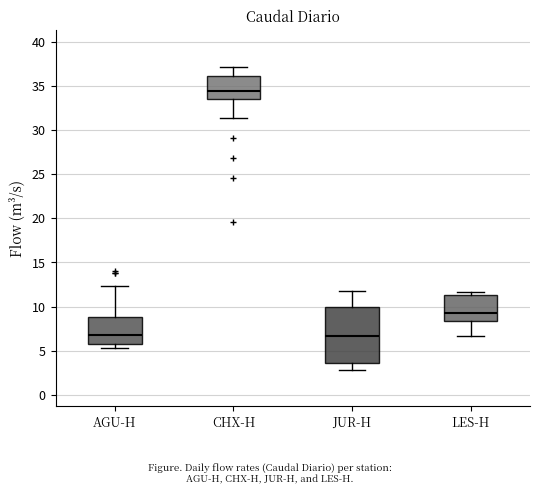

Which box is the tallest, from its lower edge to its upper edge?

JUR-H